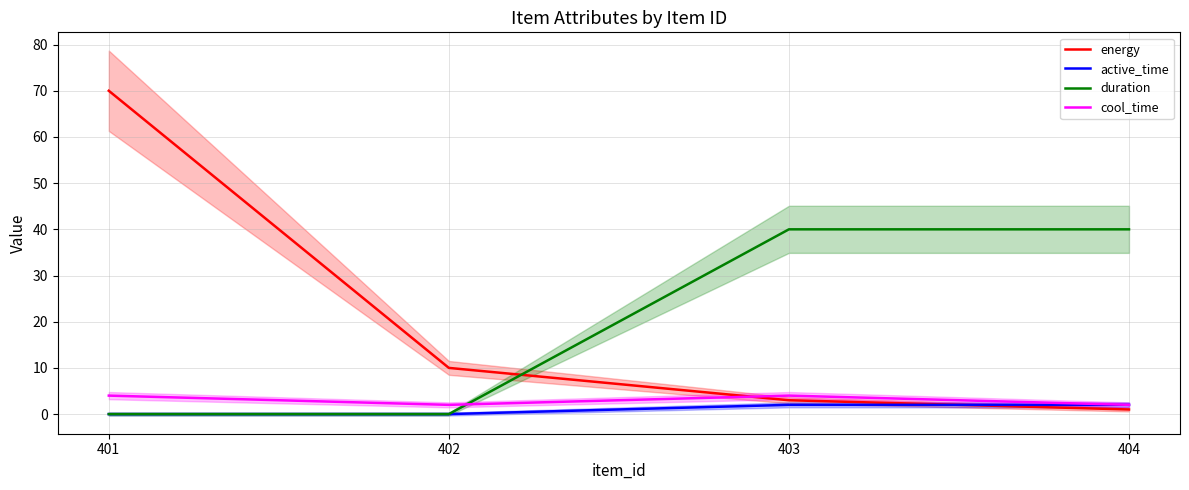

Where is cool_time nearest to the value 3?

401